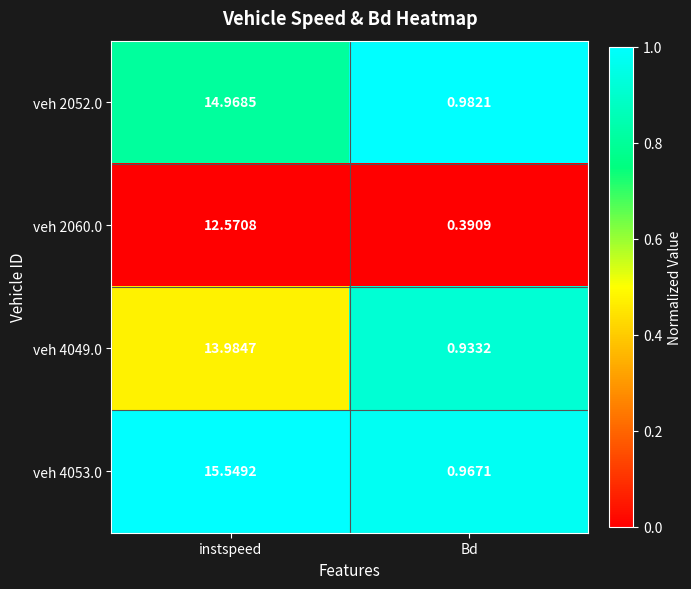

Where does the veh 2052.0 series first go above 14?

instspeed